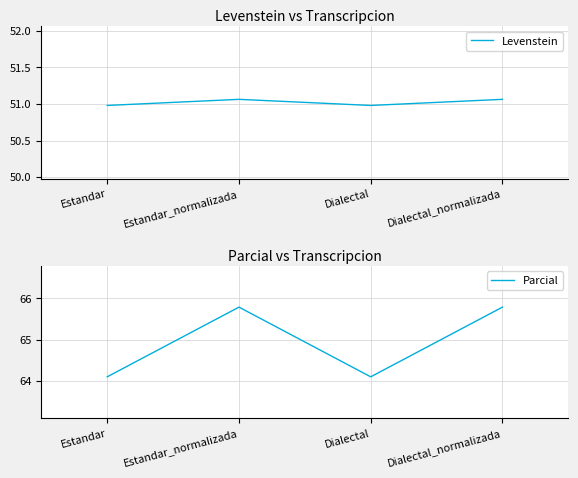

How many lines are shown in the chart?

2